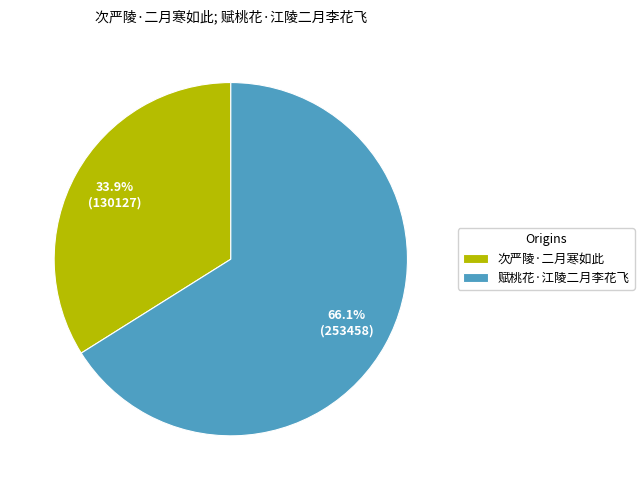

What percentage is the 次严陵·二月寒如此 slice, to the nearest percent?

34%